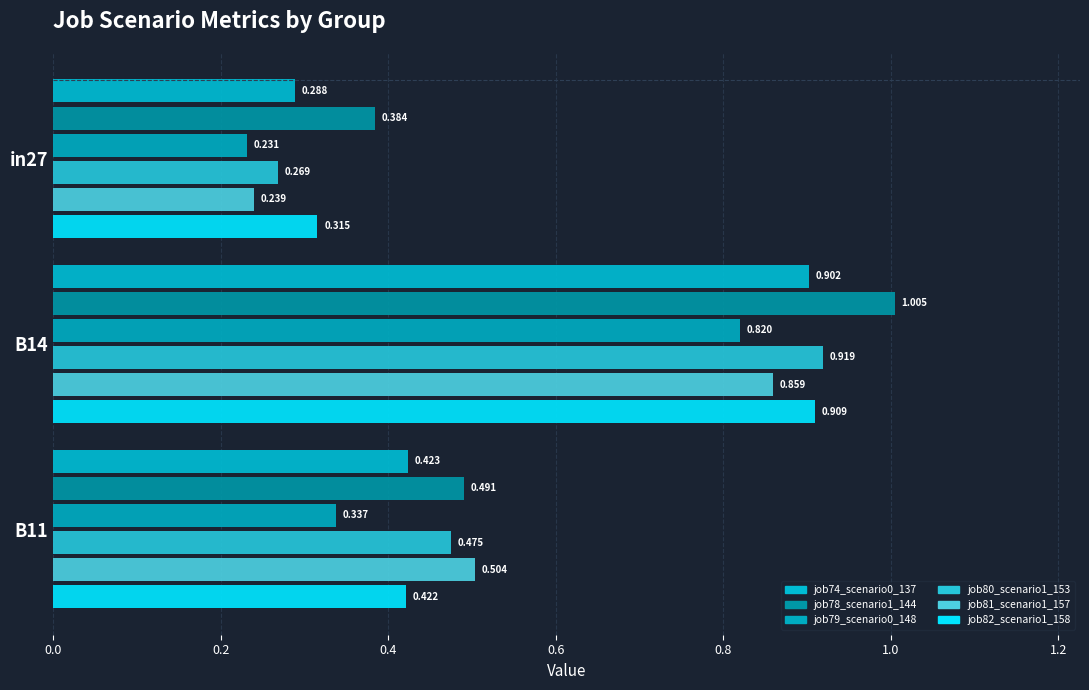

Reading left to right, what are all the values shown in this chart?

job74_scenario0_137: 0.3	0.9	0.4
job78_scenario1_144: 0.4	1.0	0.5
job79_scenario0_148: 0.2	0.8	0.3
job80_scenario1_153: 0.3	0.9	0.5
job81_scenario1_157: 0.2	0.9	0.5
job82_scenario1_158: 0.3	0.9	0.4